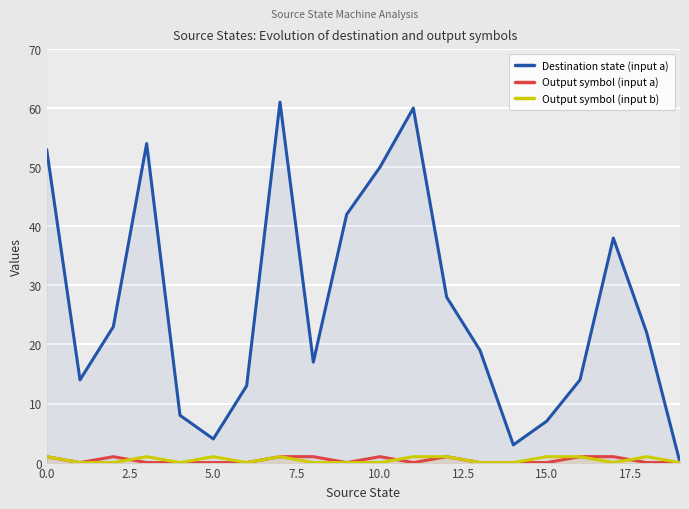

Which series has the widest spread of values?

Destination state (input a)